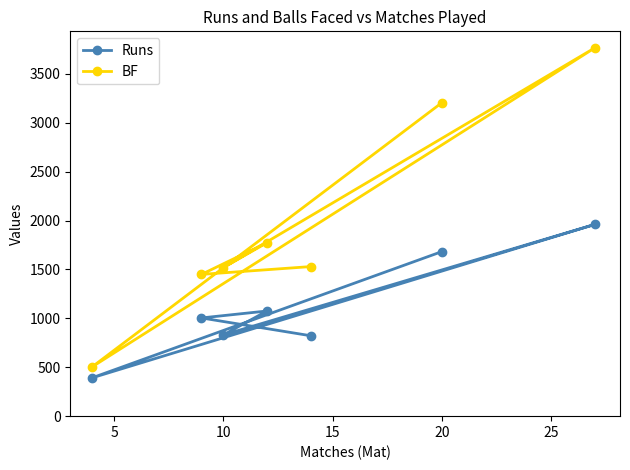

What is the difference between the highest and lowest values at 5?

112